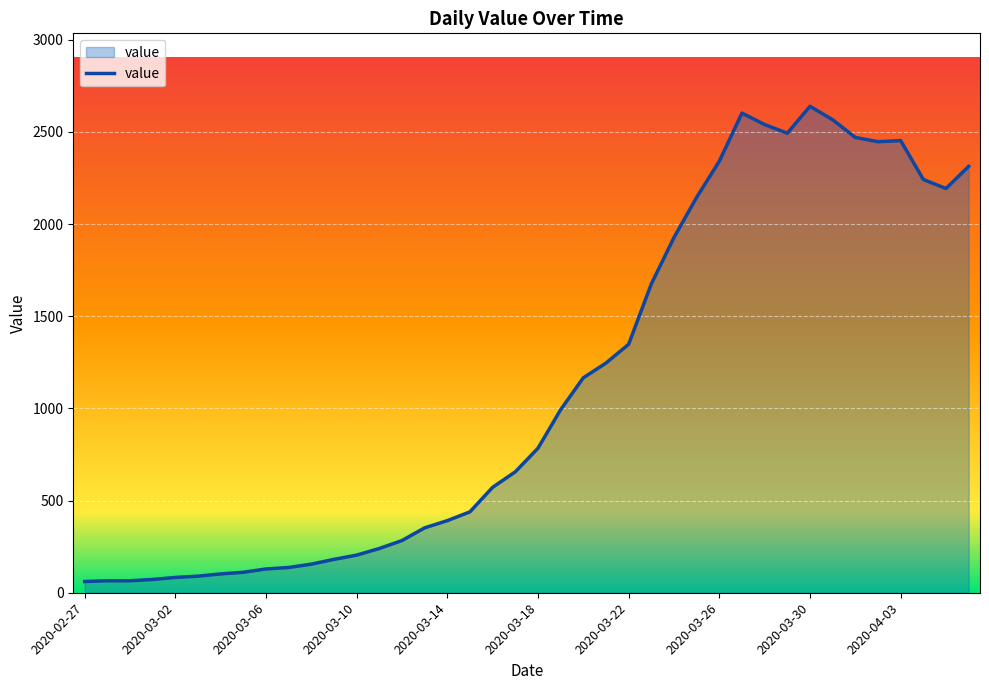

What is the sum of all values?

44971